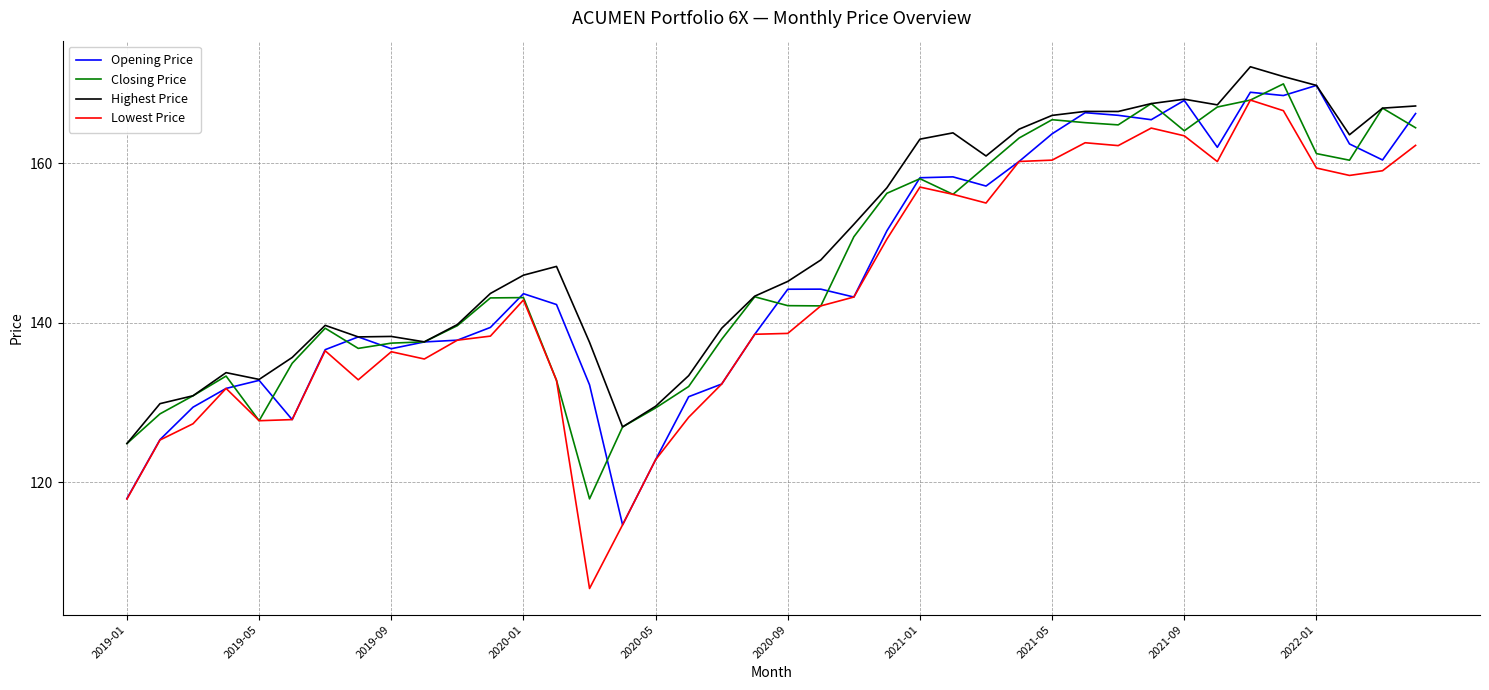

At which label does Opening Price first exceed 143?

2020-01